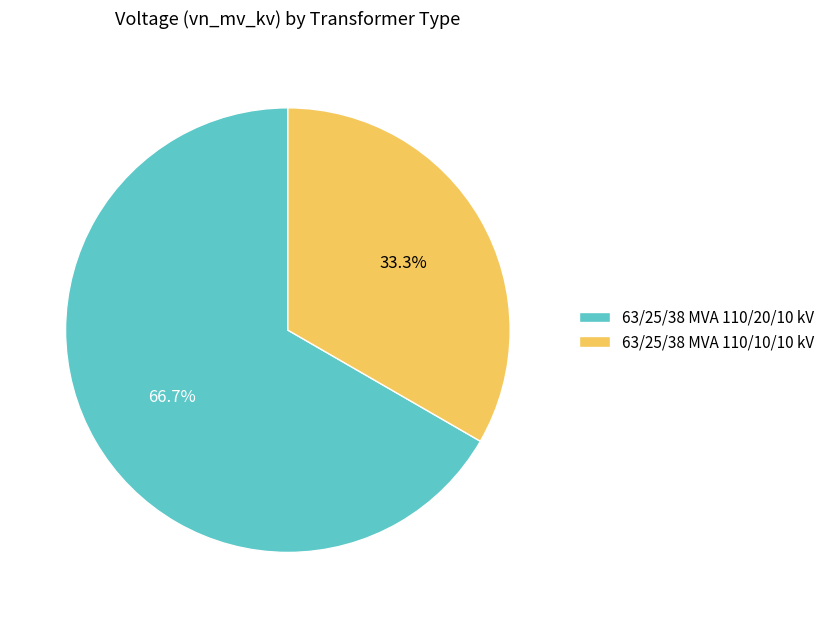

Which category has the smallest portion of the pie?

63/25/38 MVA 110/10/10 kV